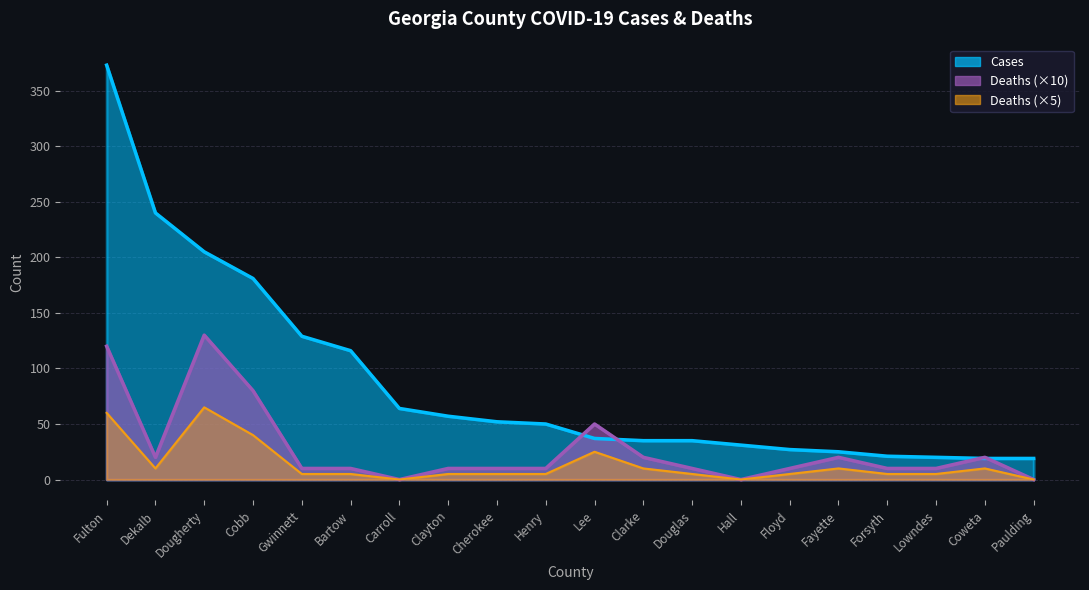

What is the label of the 3rd point from the right?

Lowndes